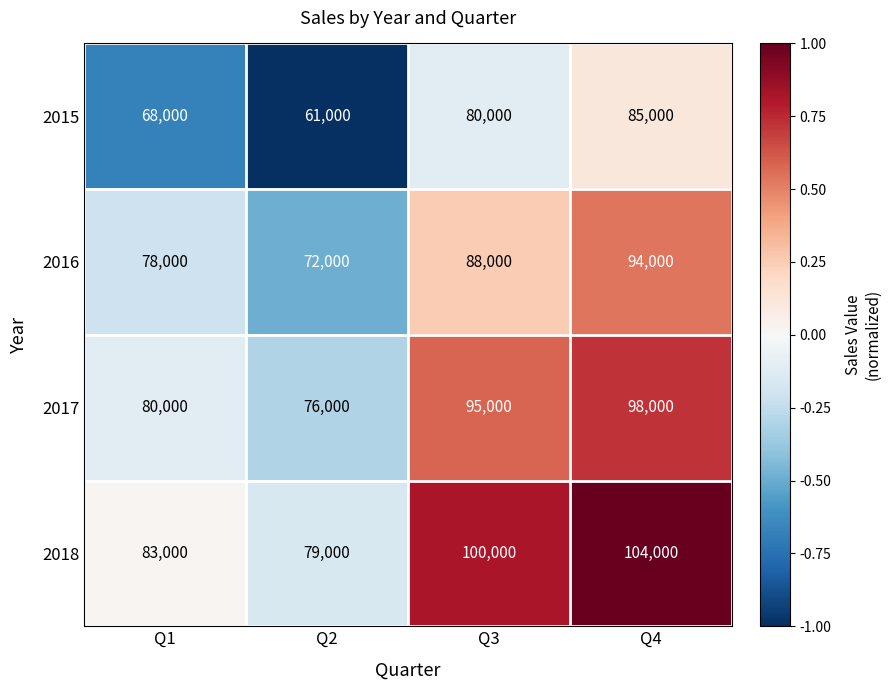

Which series has the widest spread of values?

2018